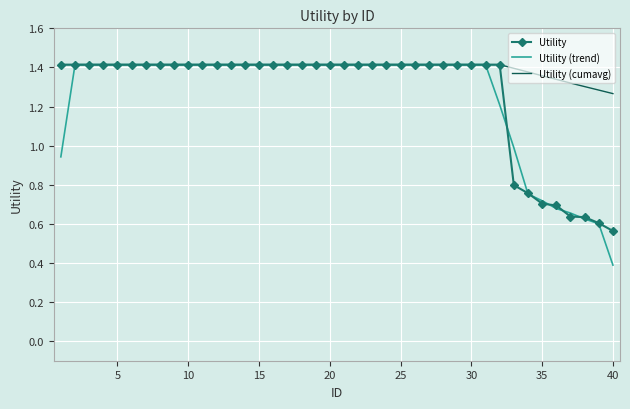

Which series has the largest total across all categories?

Utility (cumavg)